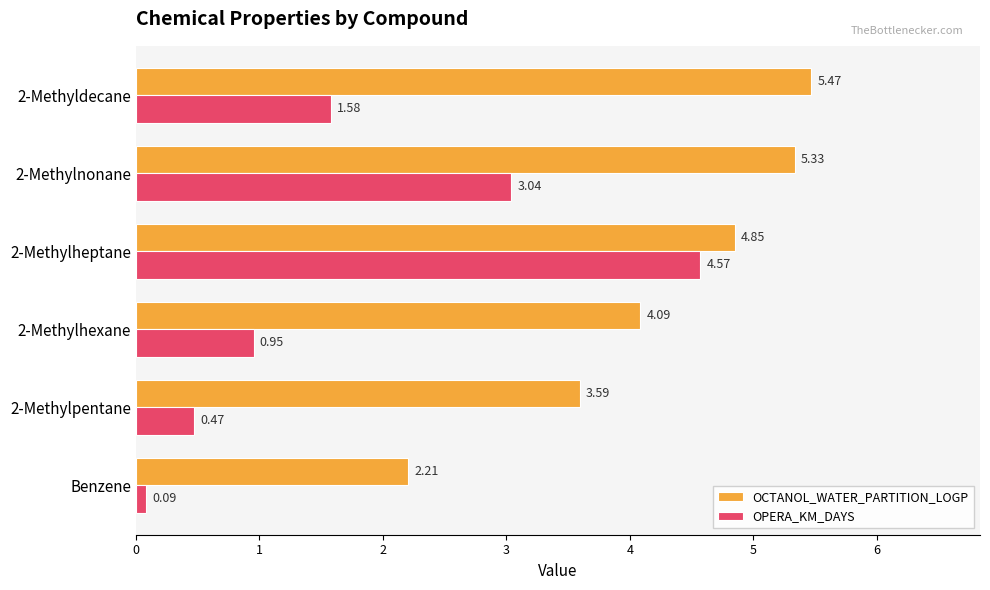

What are all the series names shown in the legend?

OCTANOL_WATER_PARTITION_LOGP, OPERA_KM_DAYS